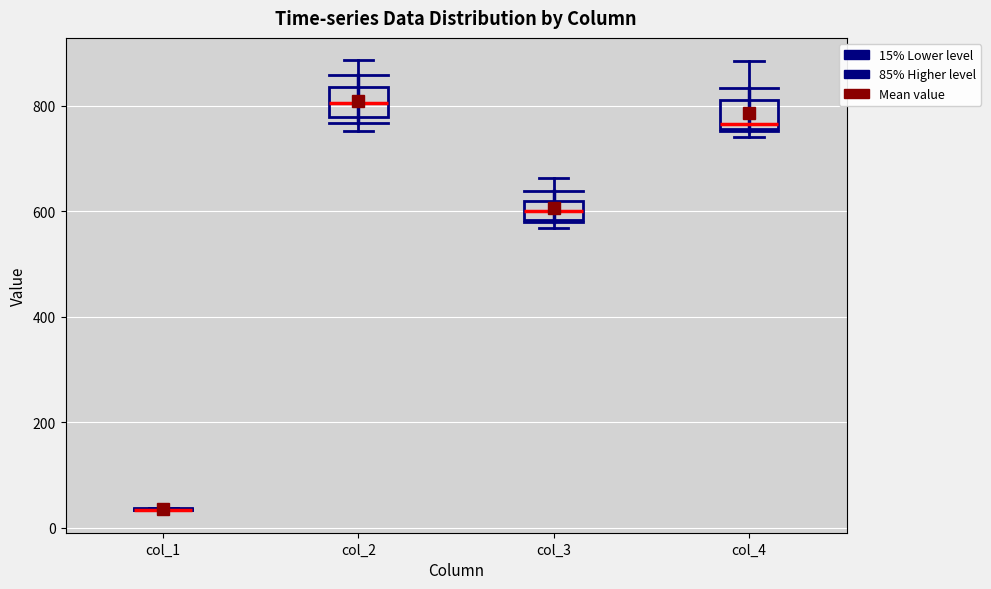

Reading left to right, transcribe this box plot: for each box, give where its median line is, the range the box spans, and where its two whiskers end, as read against the y-axis. The values are not printed on the chart, so give them approximately, as read against the axis.

col_1: box collapsed to a line at 40, whiskers 40 to 40
col_2: median 800, box 780 to 840, whiskers 760 to 880
col_3: median 600, box 580 to 620, whiskers 560 to 660
col_4: median 760 (just above the box's lower edge), box 760 to 820, whiskers 740 to 880